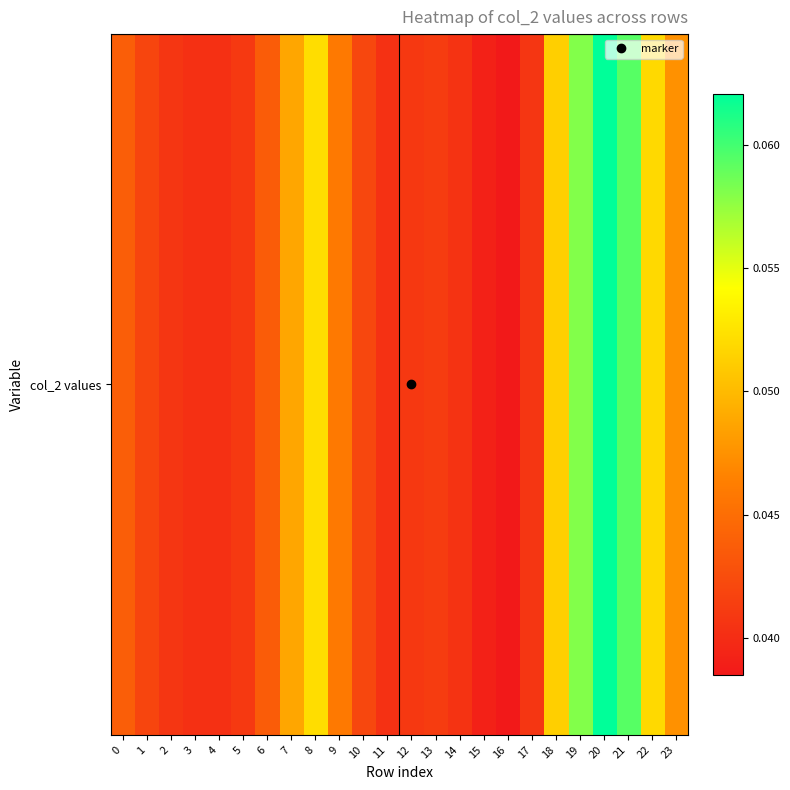

List the labels in order of value, largest first.

20, 21, 19, 8, 22, 18, 7, 23, 9, 0, 6, 10, 1, 13, 5, 12, 2, 17, 14, 11, 3, 4, 15, 16